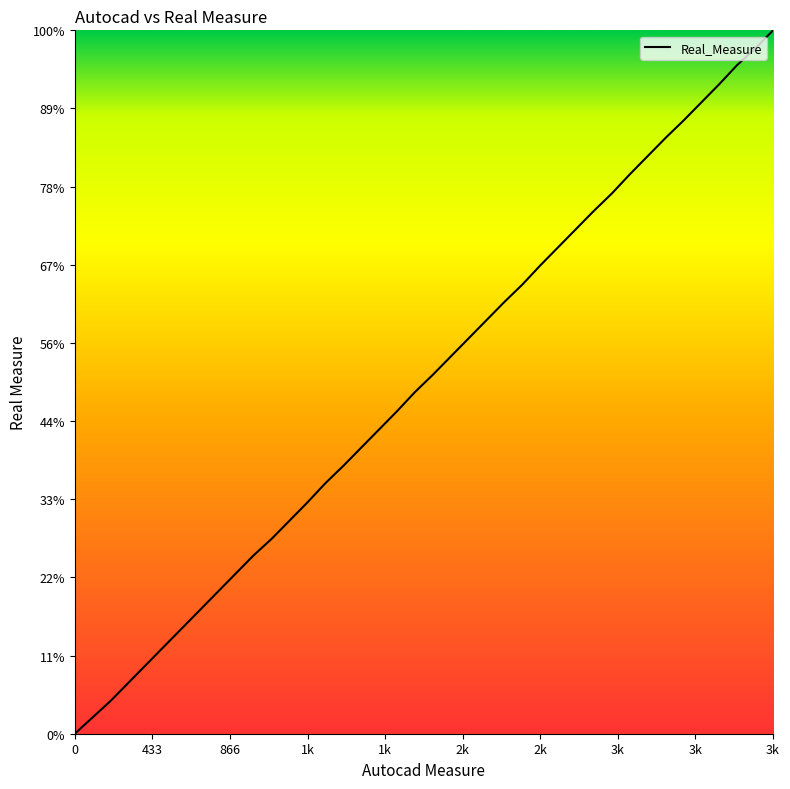

Does the chart have visible grid lines?

No